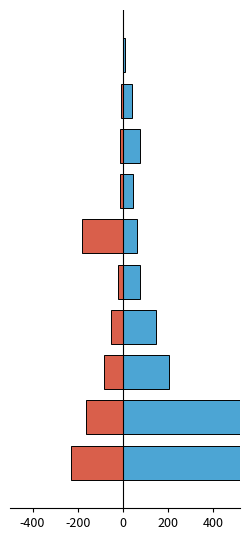

How many bars are there in total?

20